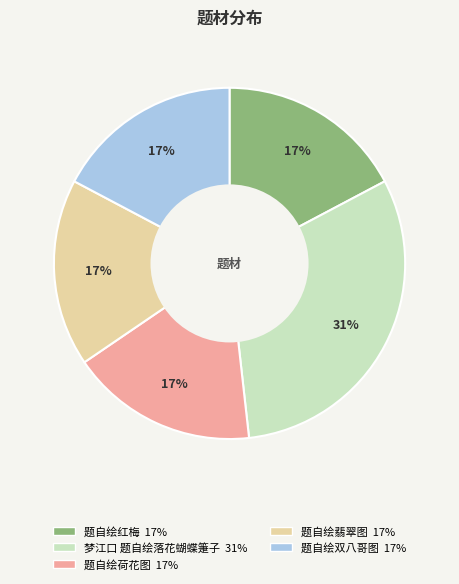

Which slice is the largest?

梦江口 题自绘落花蝴蝶箑子